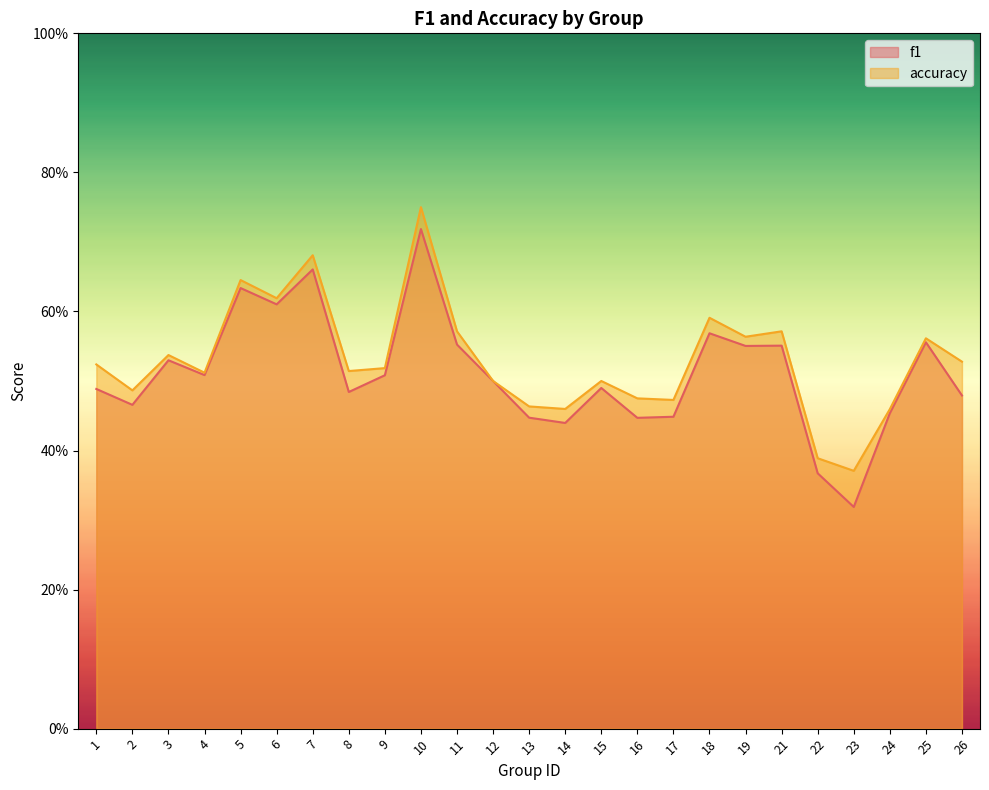

Rank the series at 8 from lowest to highest value.

f1, accuracy